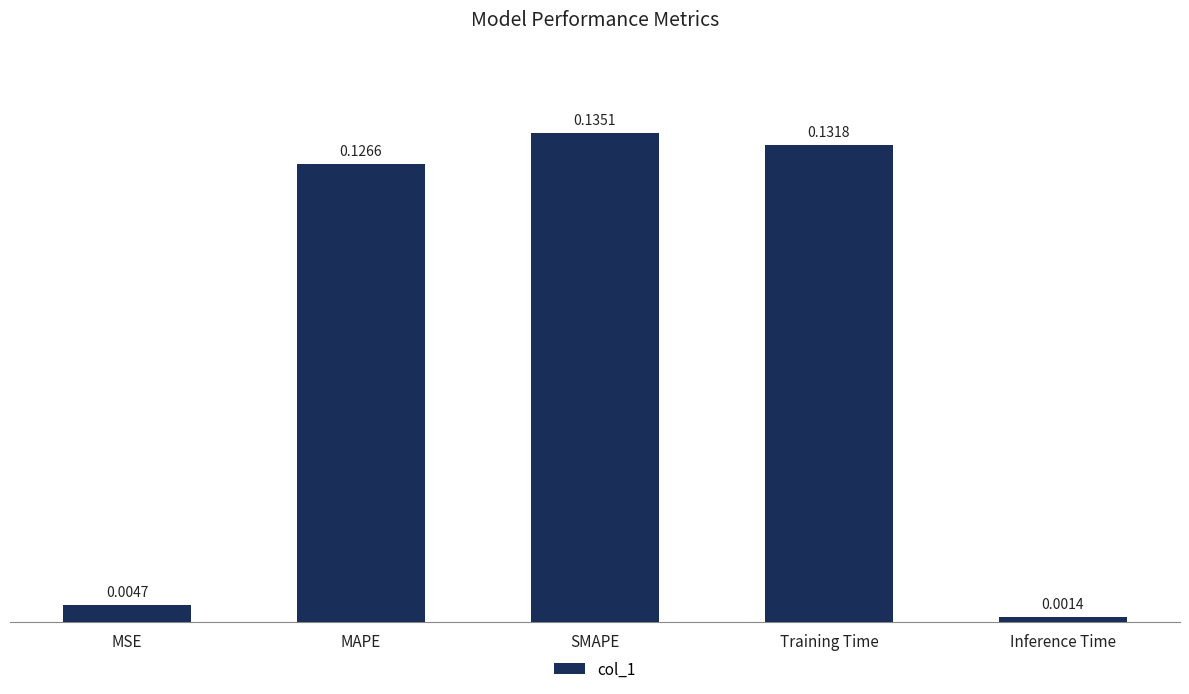

Rank the categories by value from lowest to highest.

Inference Time, MSE, MAPE, Training Time, SMAPE